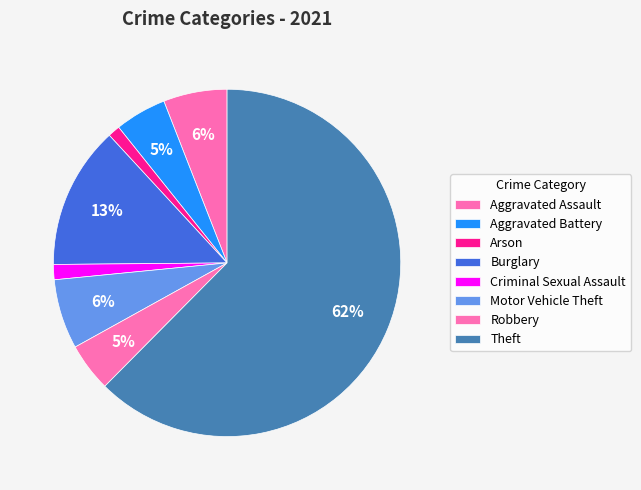

To the nearest percent, what percentage of the pie is Criminal Sexual Assault?

1%